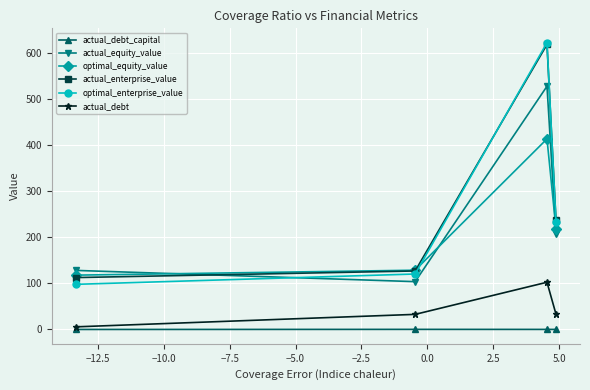

What is the maximum value shown in the chart?

622.4